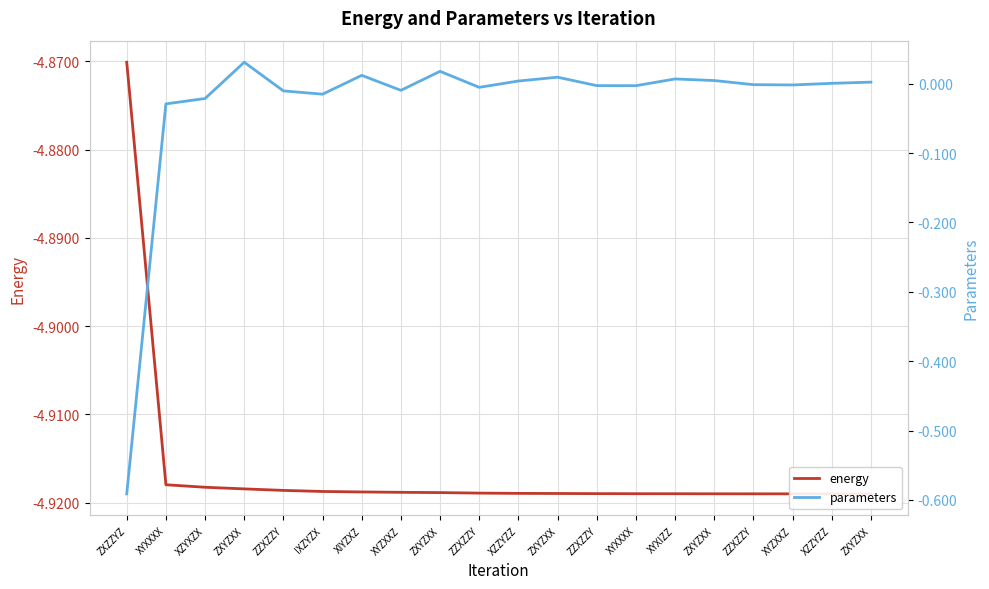

What are all the series names shown in the legend?

energy, parameters